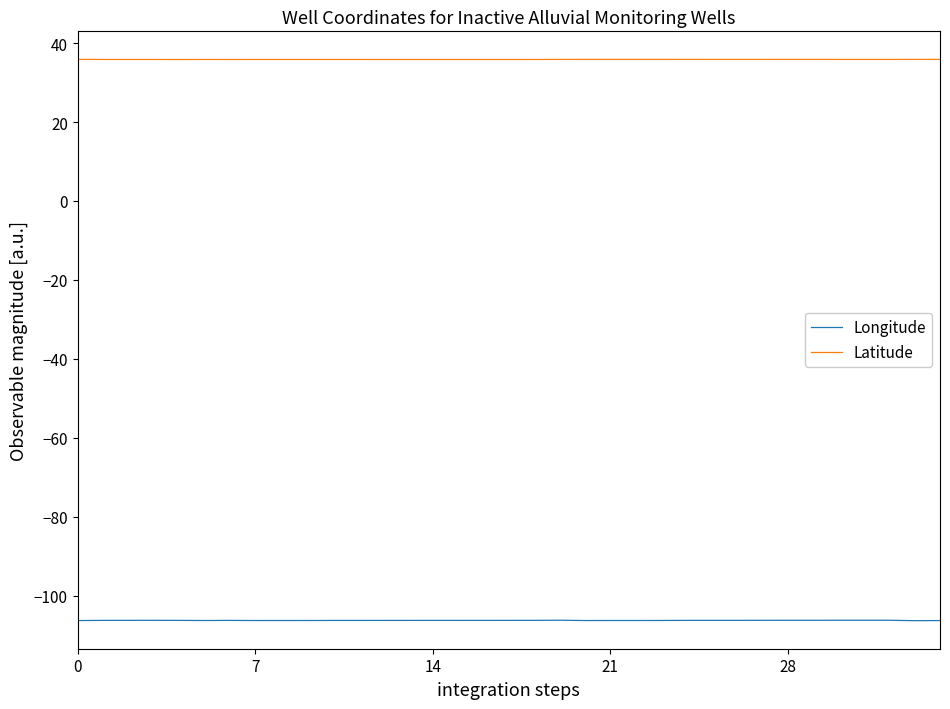

List the series in order of their peak value, highest first.

Latitude, Longitude